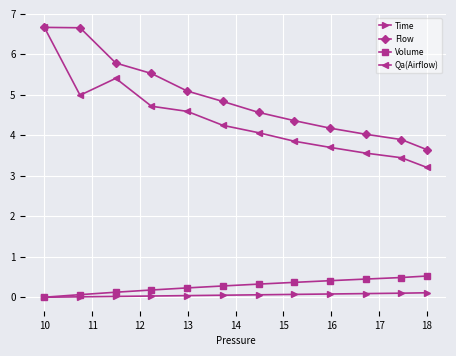

How many positive values does the Volume series have?

11